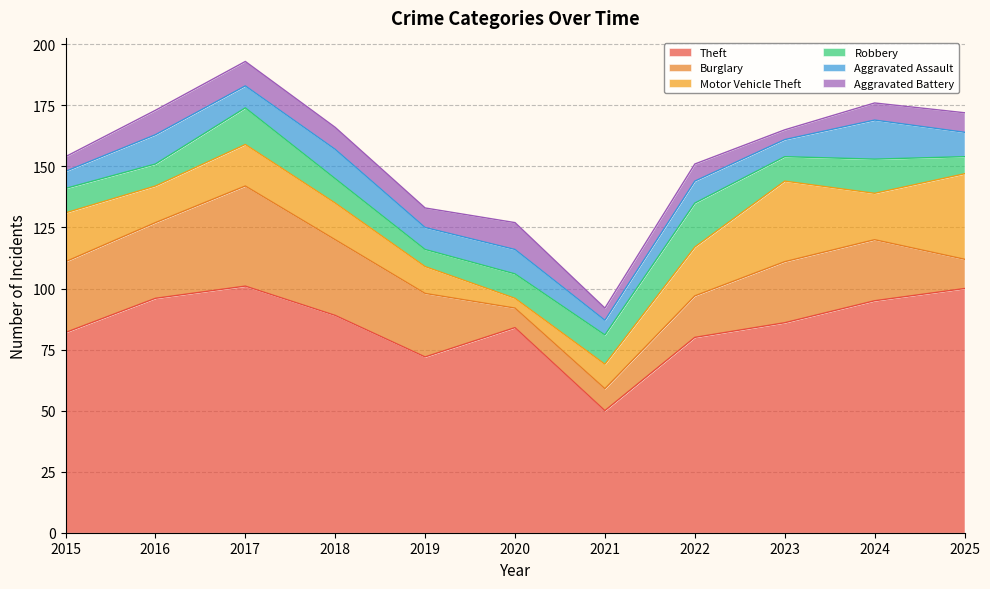

What is the lowest value of the Robbery series?

7